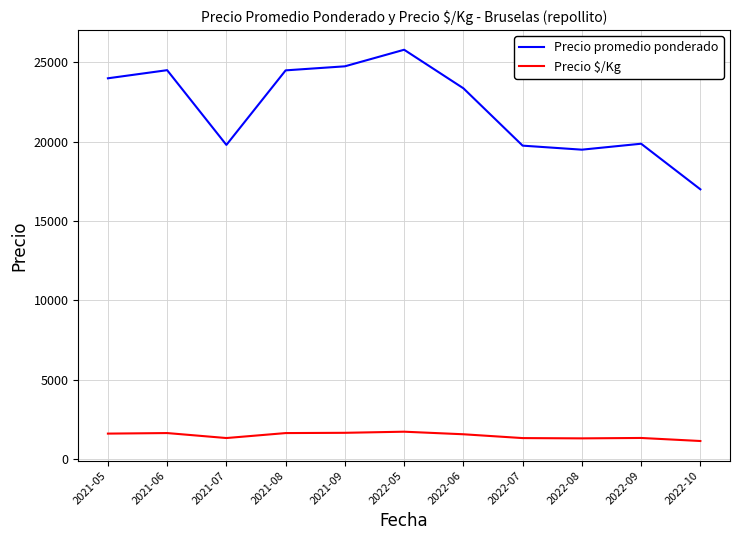

How many interior local peaks does the Precio promedio ponderado series have?

3